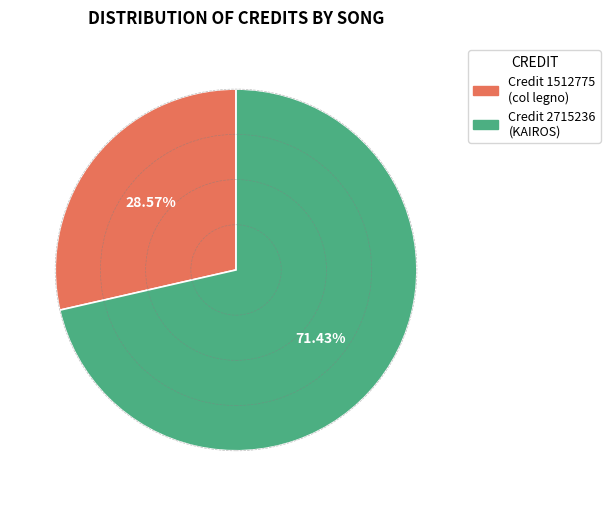

Does any single category account for the majority?

Yes